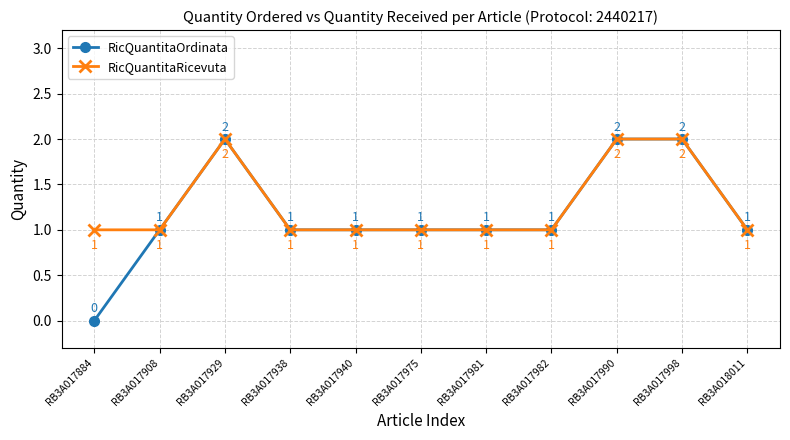

What is the sum of all RicQuantitaRicevuta values?

14